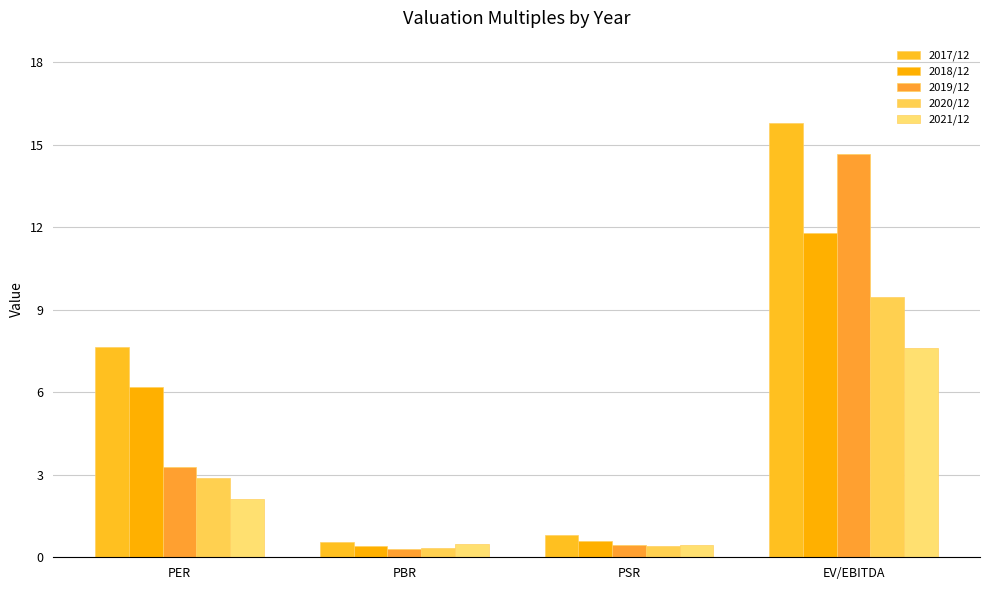

At how many categories does at least one series exceed 6?

2